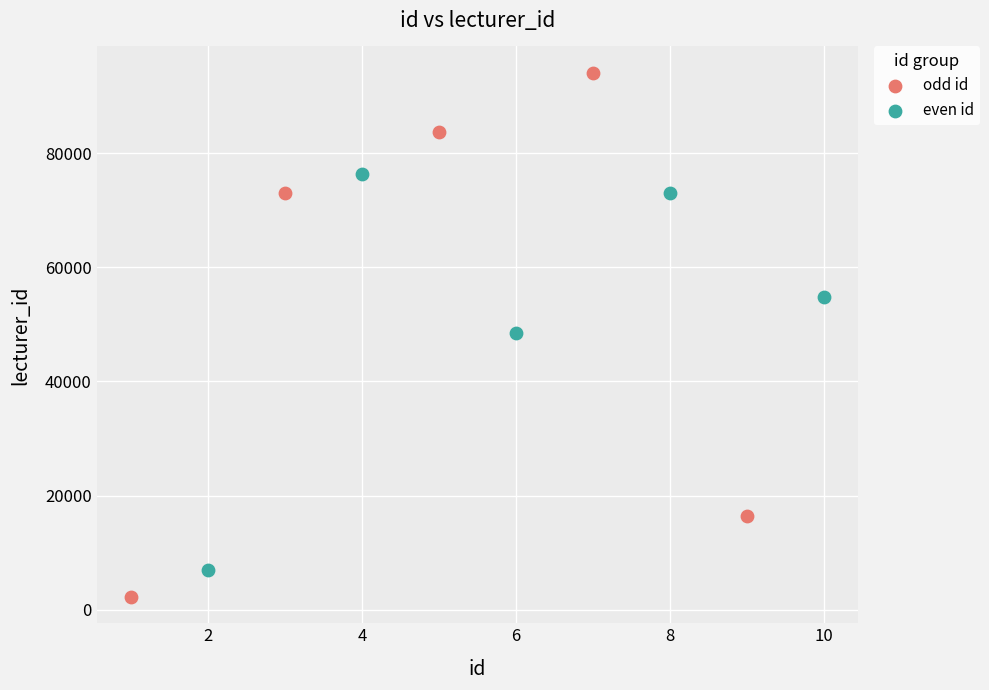

What are all the series names shown in the legend?

odd id, even id